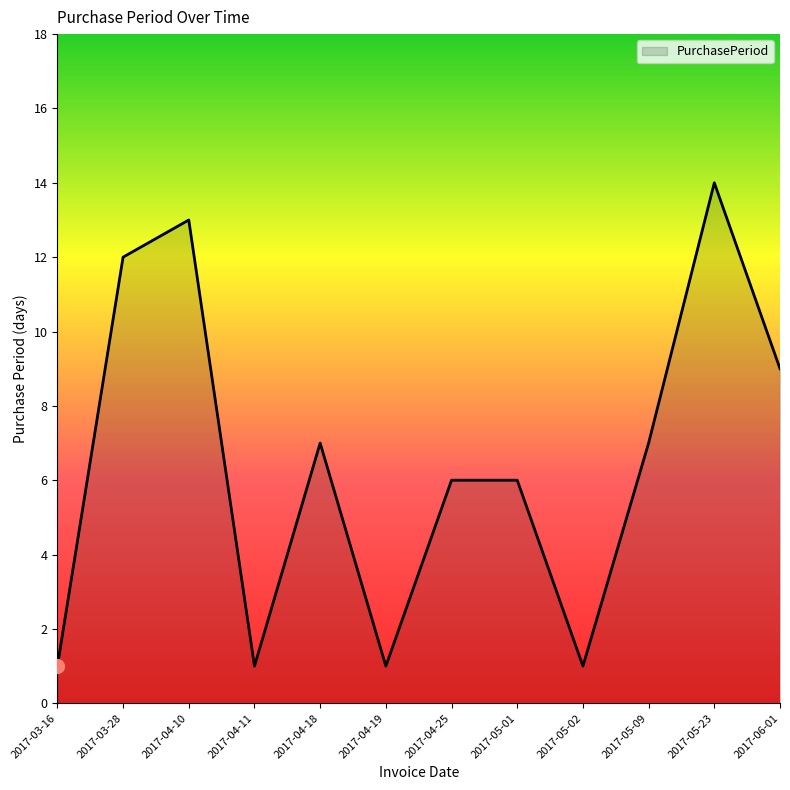

What is the maximum value shown in the chart?

14